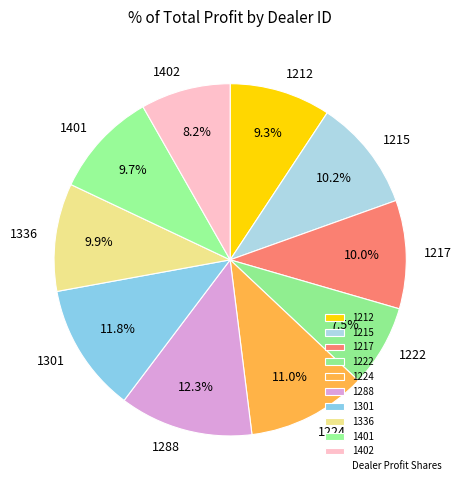

Is the sum of 1222 and 1301 greater than half?

No